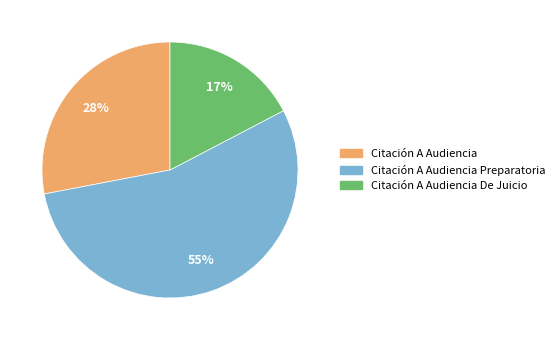

To the nearest percent, what is the combined percentage of Citación A Audiencia De Juicio and Citación A Audiencia Preparatoria?

72%